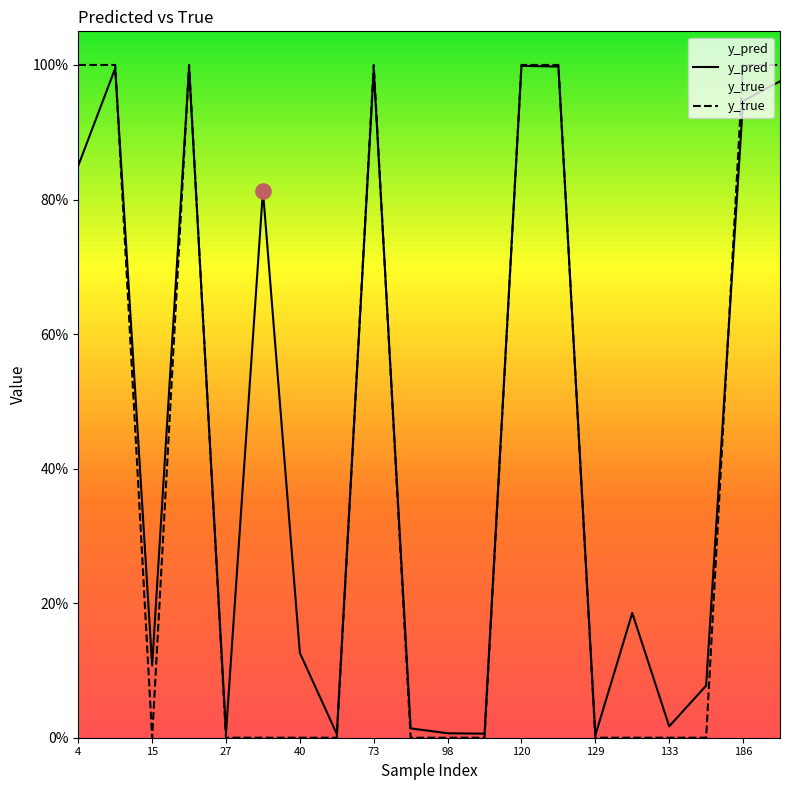

At how many categories does at least one series exceed 0?

20